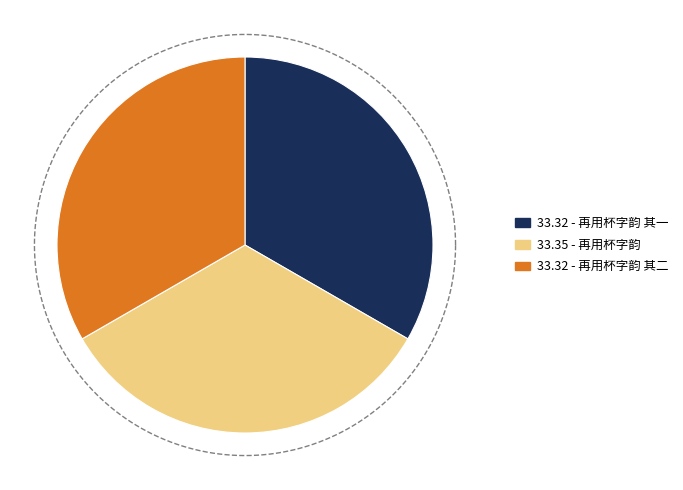

Rank the categories by value from highest to lowest.

再用杯字韵, 再用杯字韵 其二, 再用杯字韵 其一